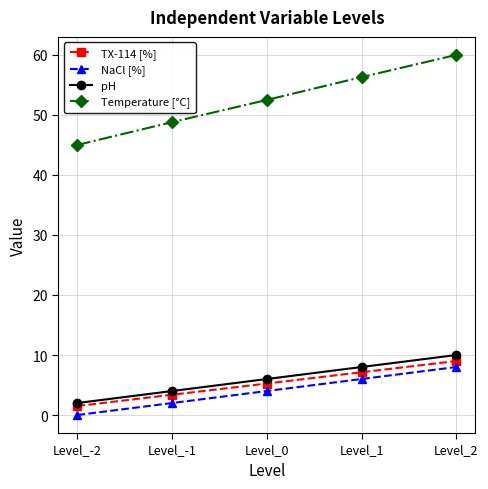

List the labels in order of NaCl [%] value, smallest first.

Level_-2, Level_-1, Level_0, Level_1, Level_2